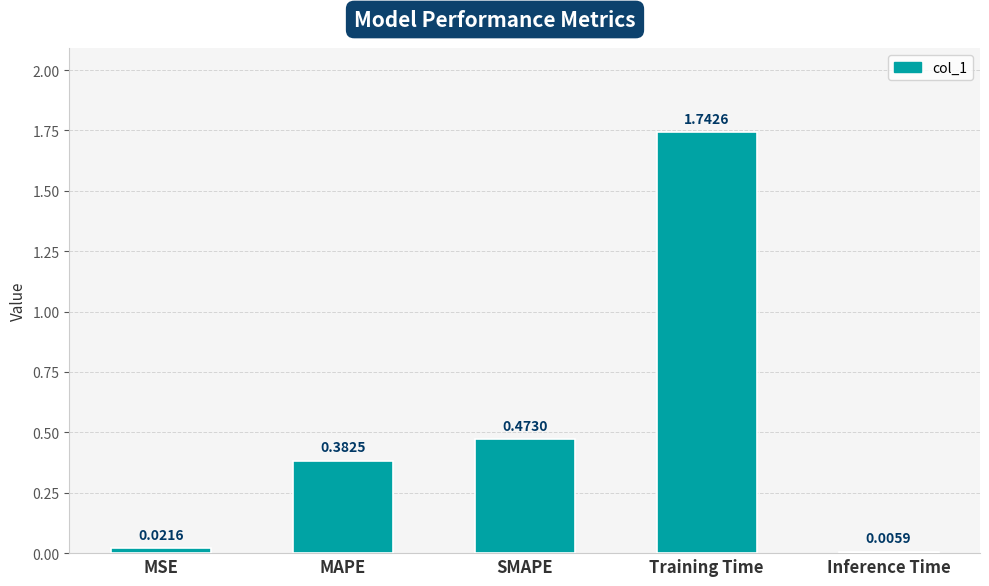

Are the bars horizontal?

No